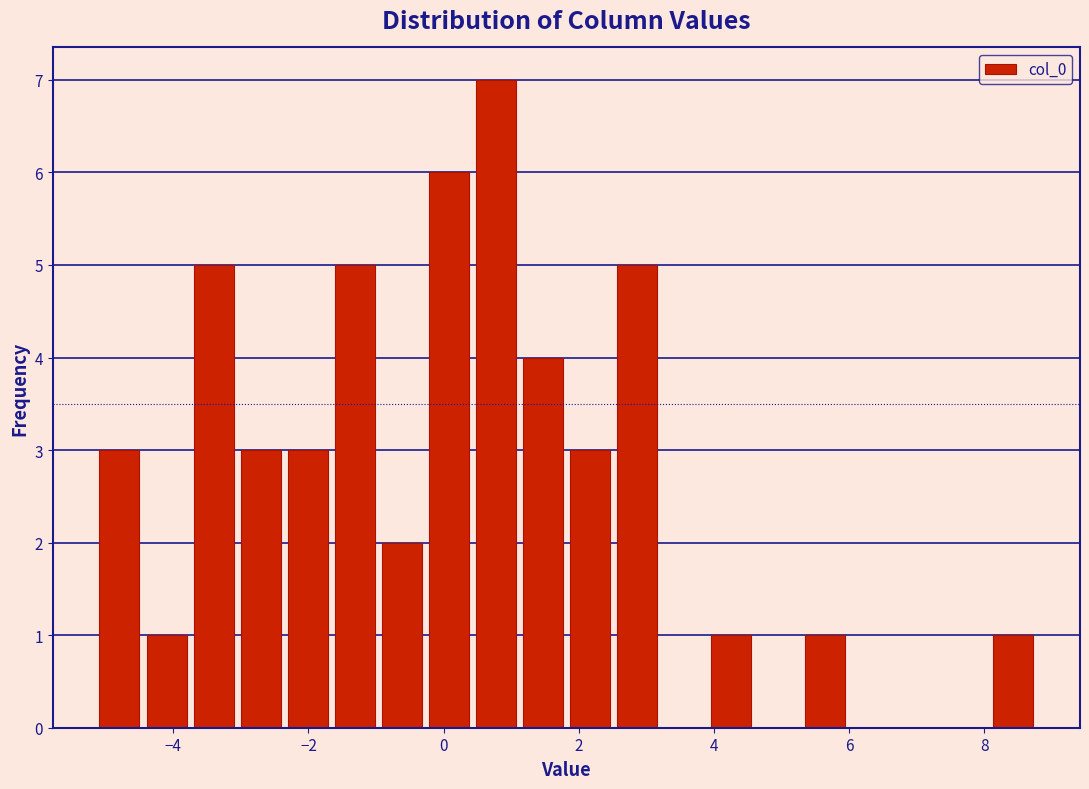

Read against the x-axis, roughly where is the centre of the tallest bar?

0.8